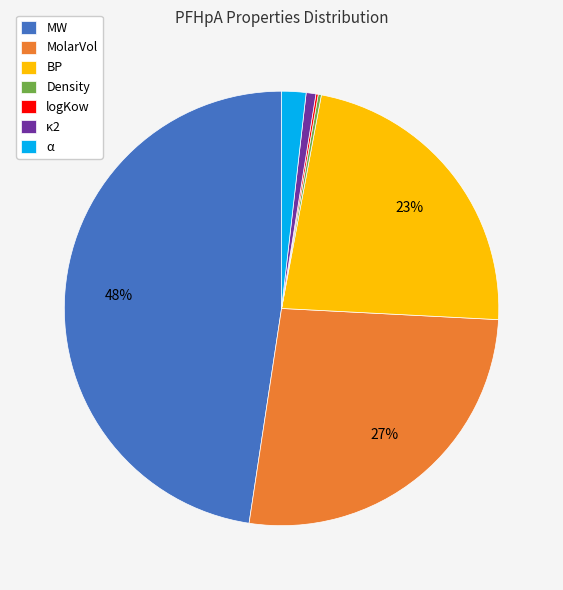

Is there a majority slice in this chart?

No